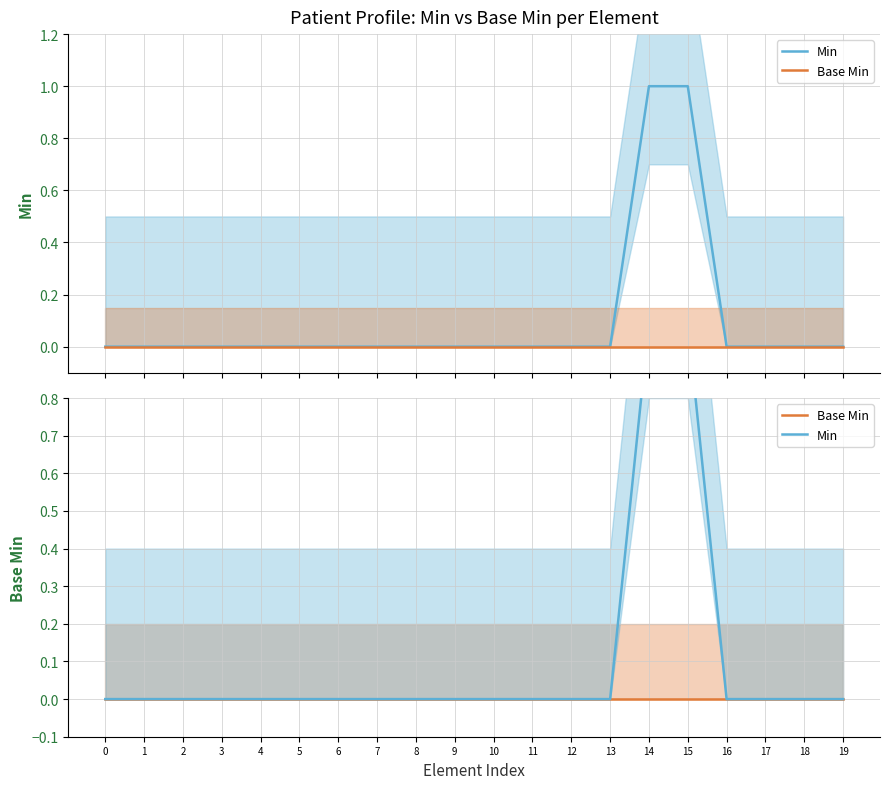

True or false: Min and Base Min intersect in this chart.

False